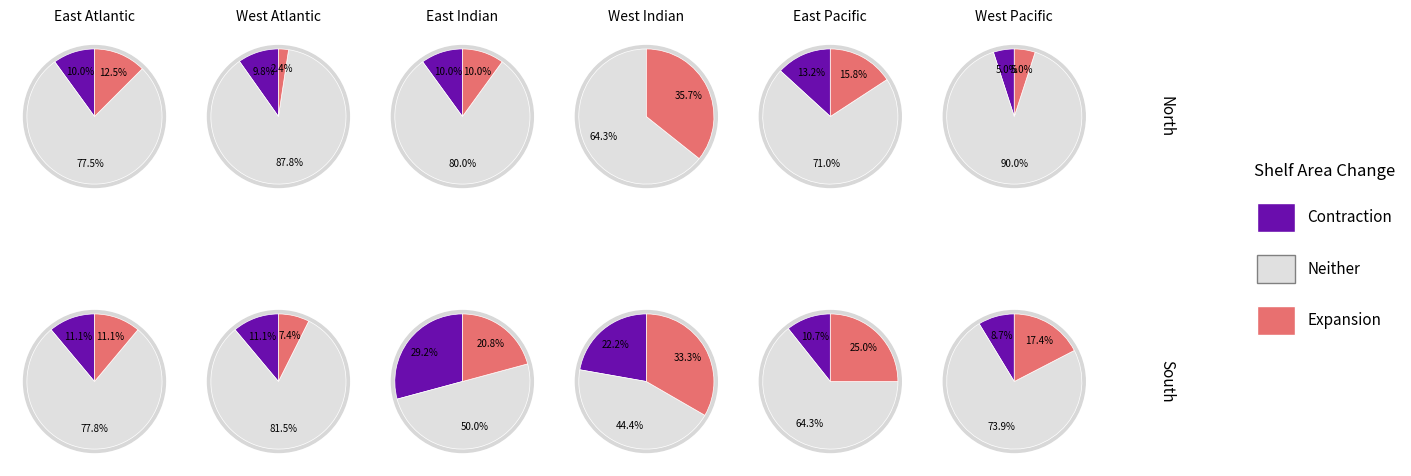

Between 2 and 8, which is larger?

8